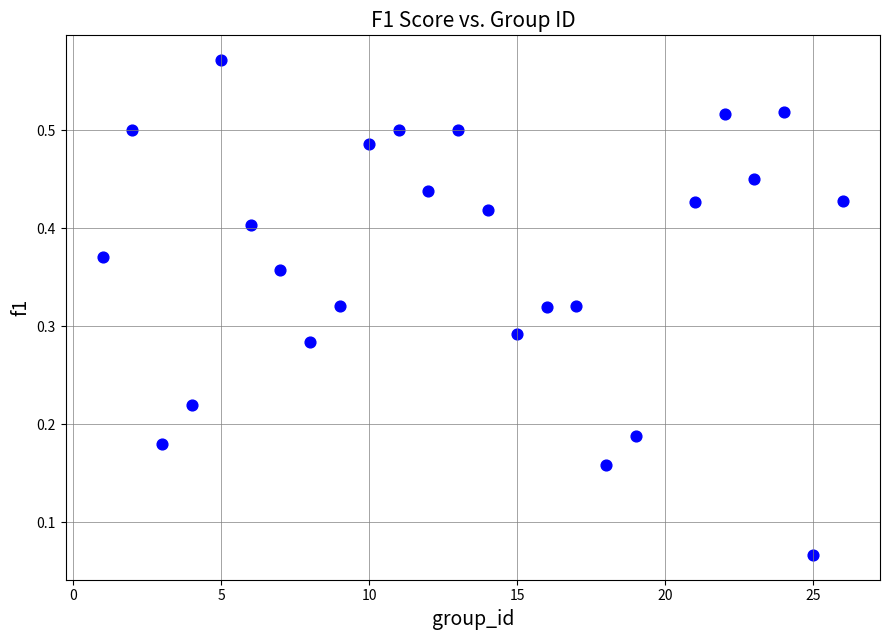

What is the range of X values (max minus min)?

25.0